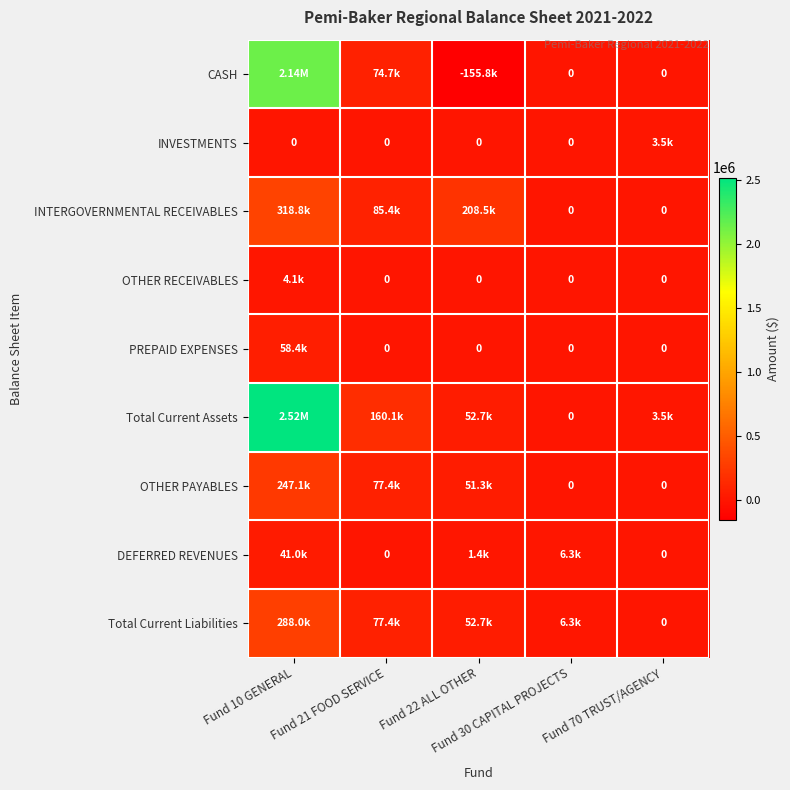

Rank the series by their maximum value, from lowest to highest.

INVESTMENTS, OTHER RECEIVABLES, DEFERRED REVENUES, PREPAID EXPENSES, OTHER PAYABLES, Total Current Liabilities, INTERGOVERNMENTAL RECEIVABLES, CASH, Total Current Assets